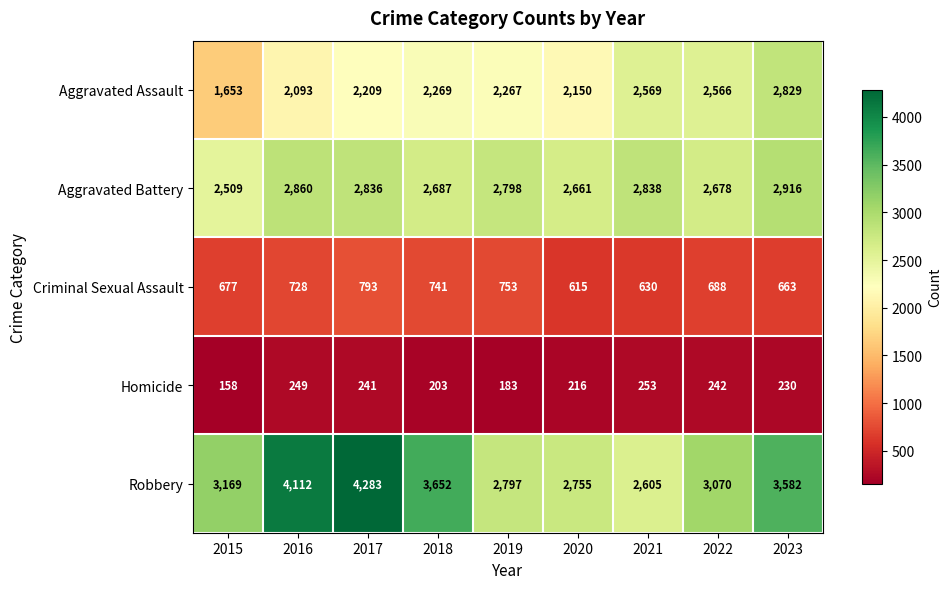

Between 2019 and 2020, which series saw the biggest shift?

Criminal Sexual Assault